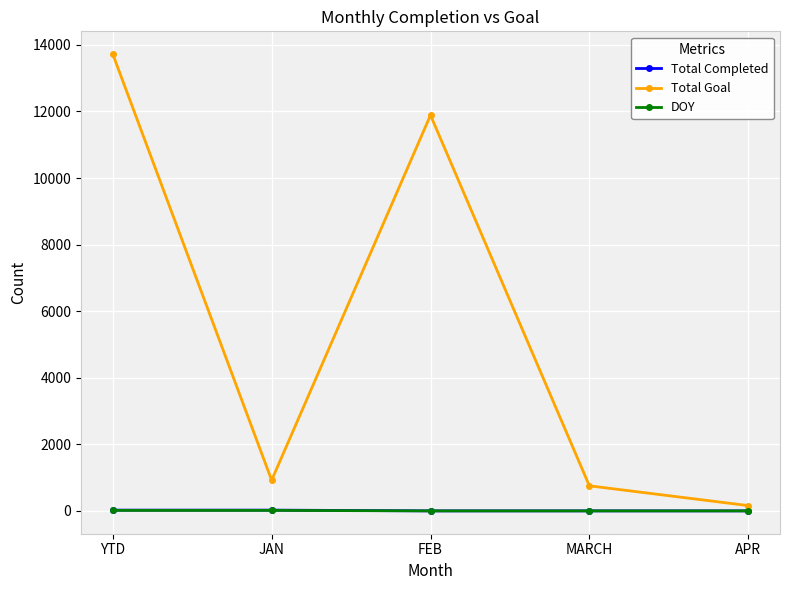

What is the label of the 3rd point from the right?

FEB